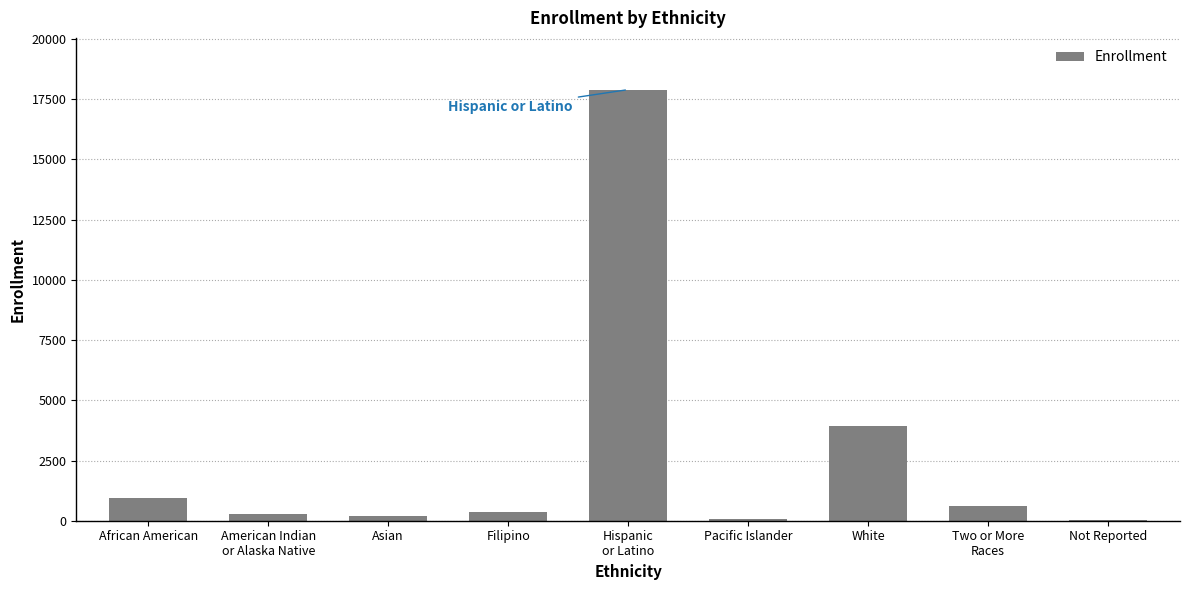

Where is the data nearest to the value 8959?

White